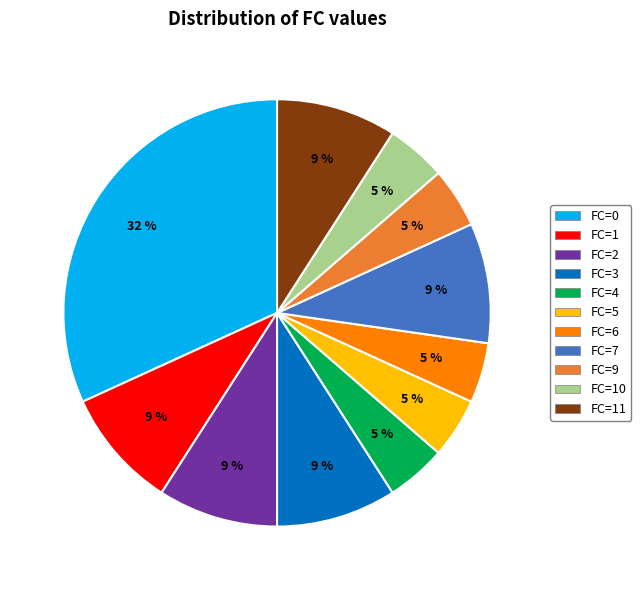

Is there a majority slice in this chart?

No